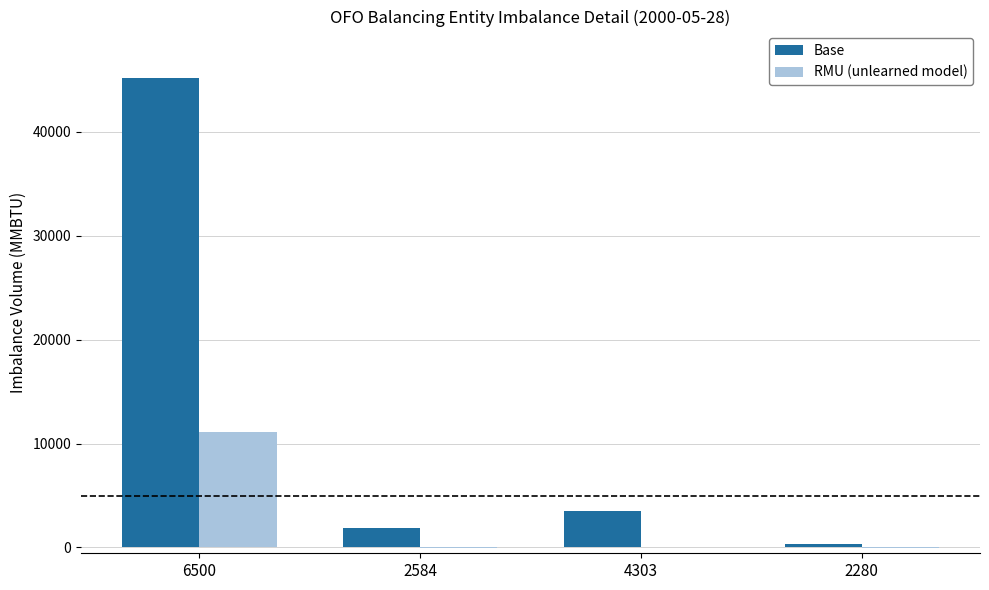

The RMU (unlearned model) series shows 68 at 4303. True or false?

True